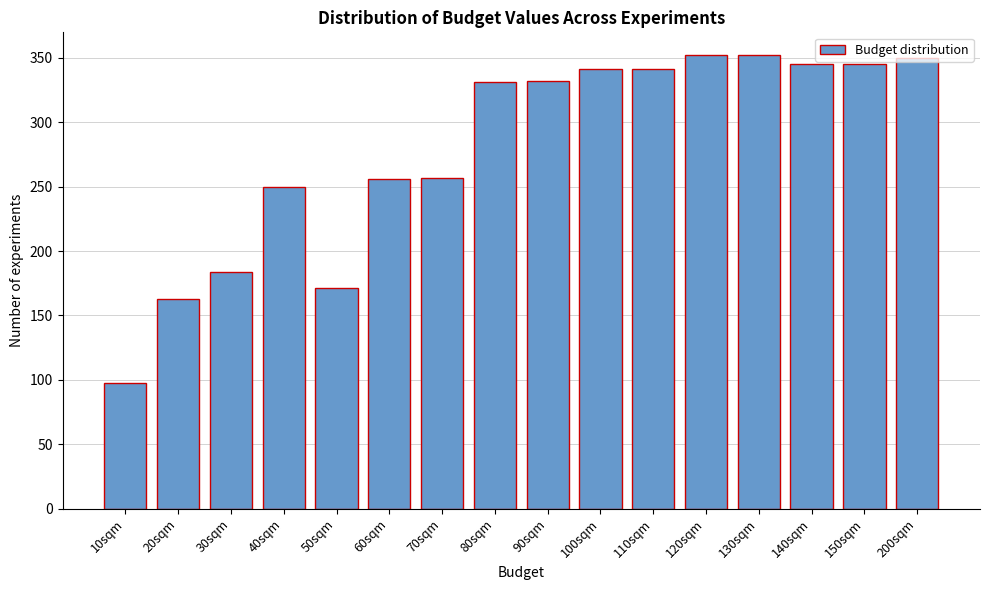

What is the label of the 8th bar from the left?

80sqm